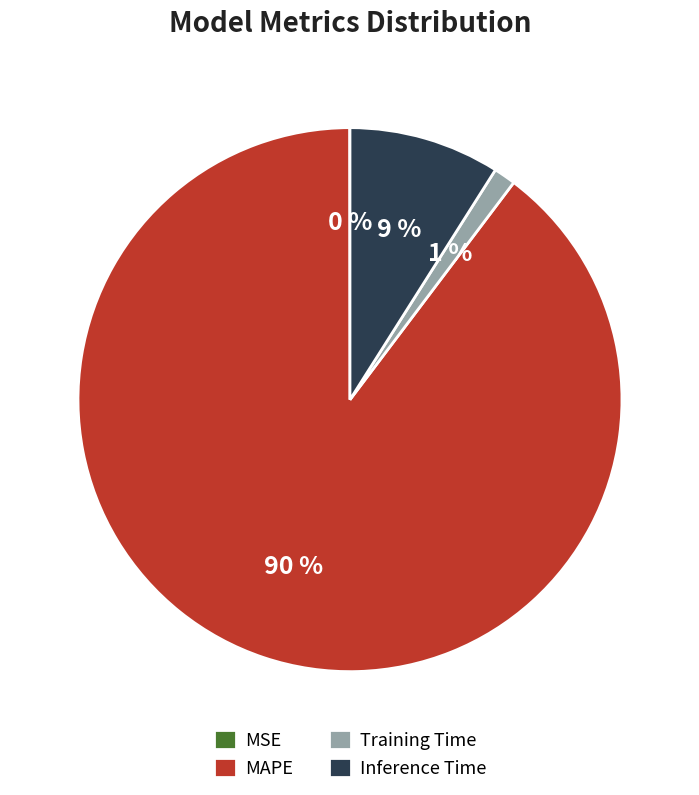

Which has a higher value, Training Time or Inference Time?

Inference Time